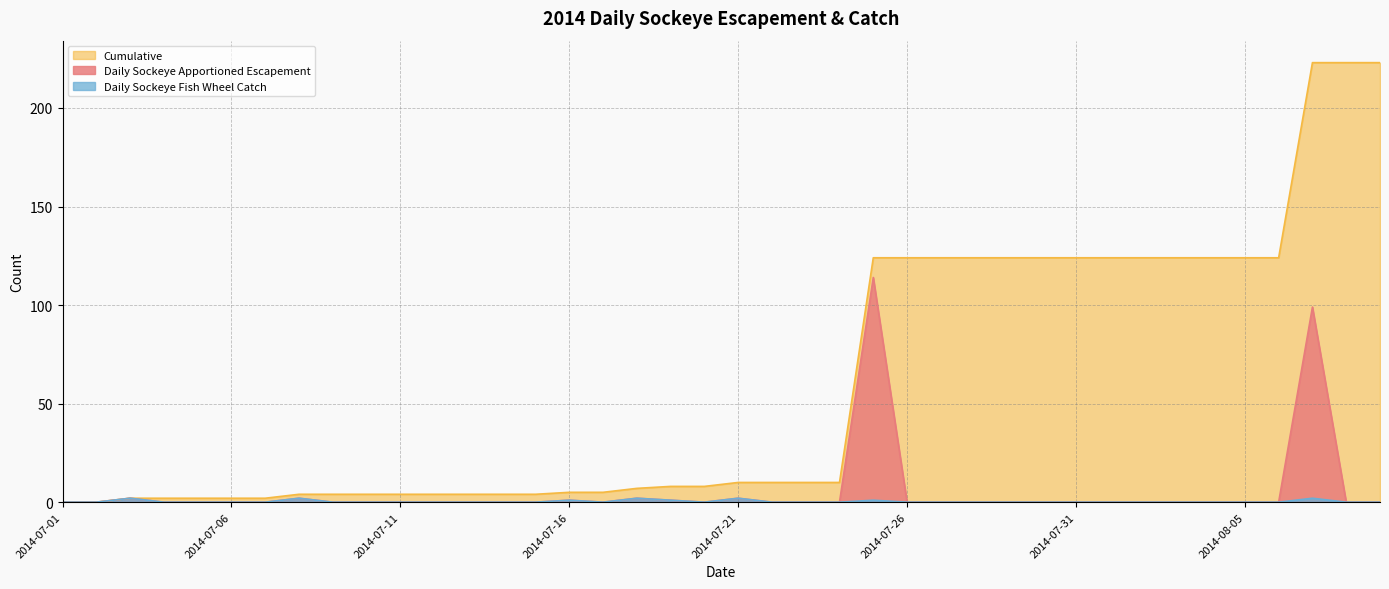

True or false: Daily Sockeye Apportioned Escapement and Cumulative cross at least once.

False